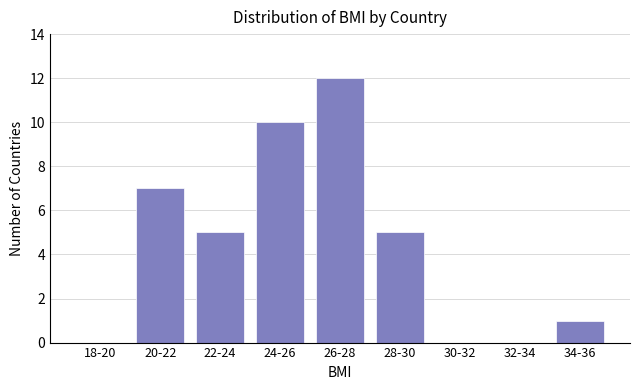

Reading left to right, list all the values displayed in this chart.

18-20=0	20-22=7	22-24=5	24-26=10	26-28=12	28-30=5	30-32=0	32-34=0	34-36=1